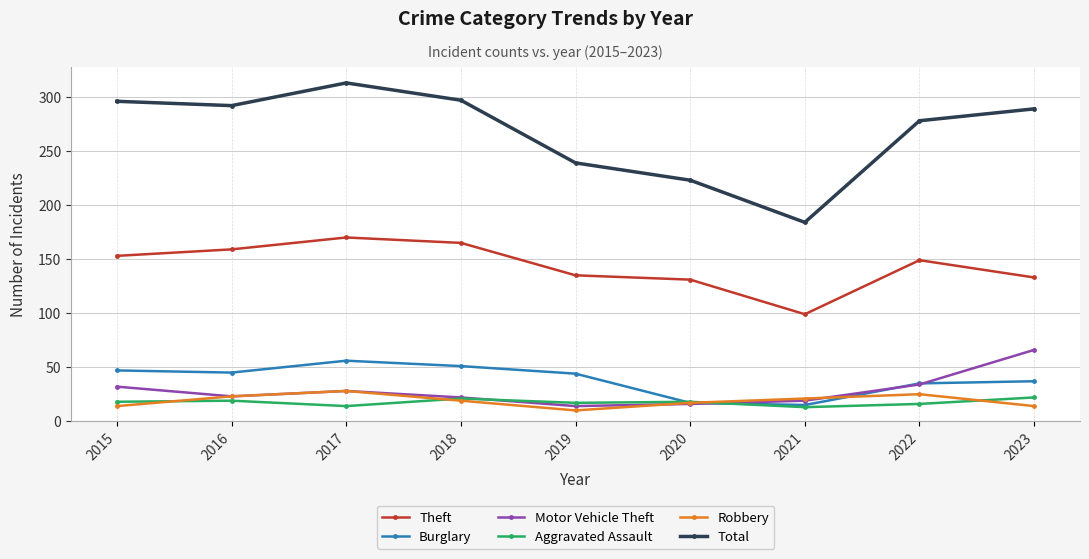

True or false: Robbery has more than 0 points higher than both neighbors.

True